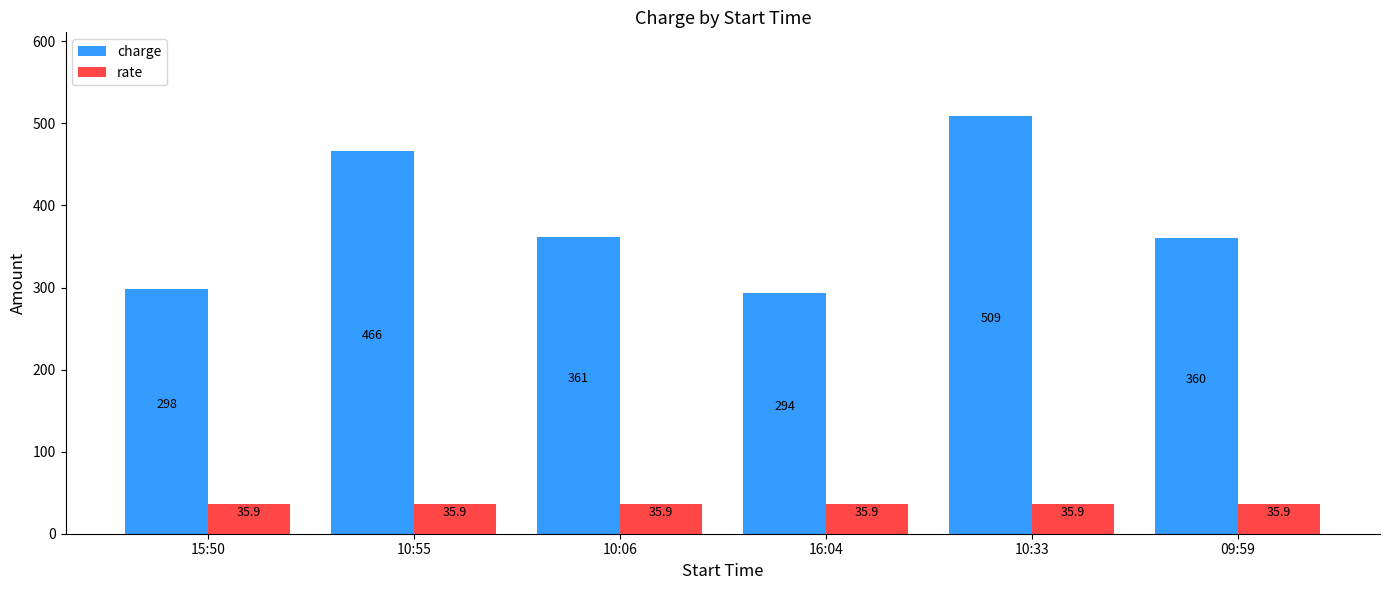

The charge series shows 298.0 at 15:50. True or false?

True